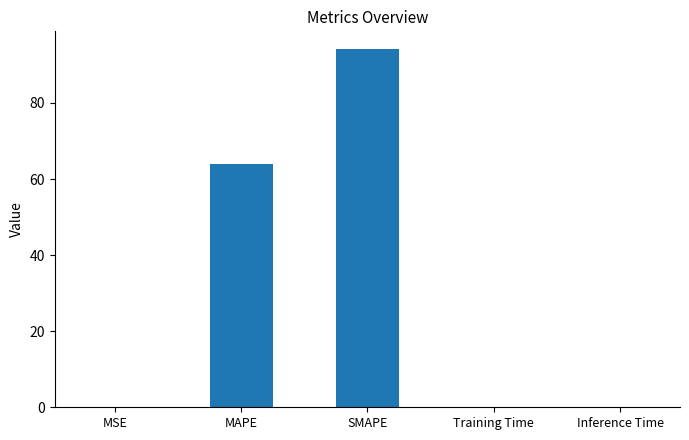

At which label is the value closest to 47?

MAPE